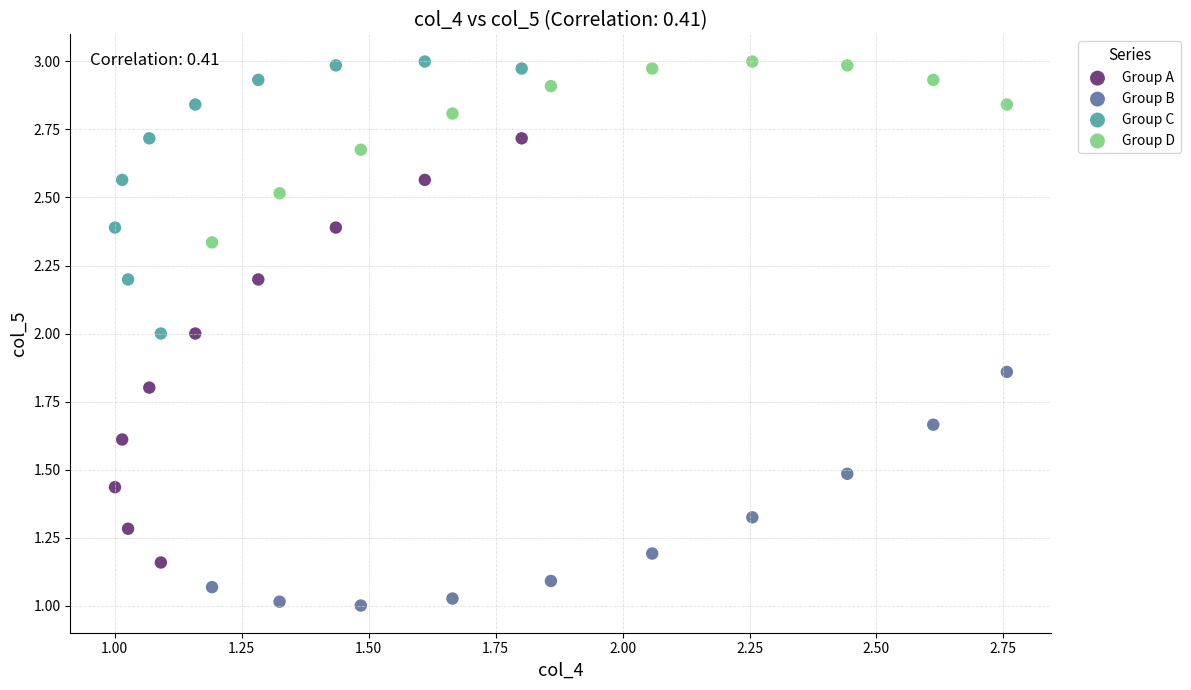

What are all the series names shown in the legend?

Group A, Group B, Group C, Group D